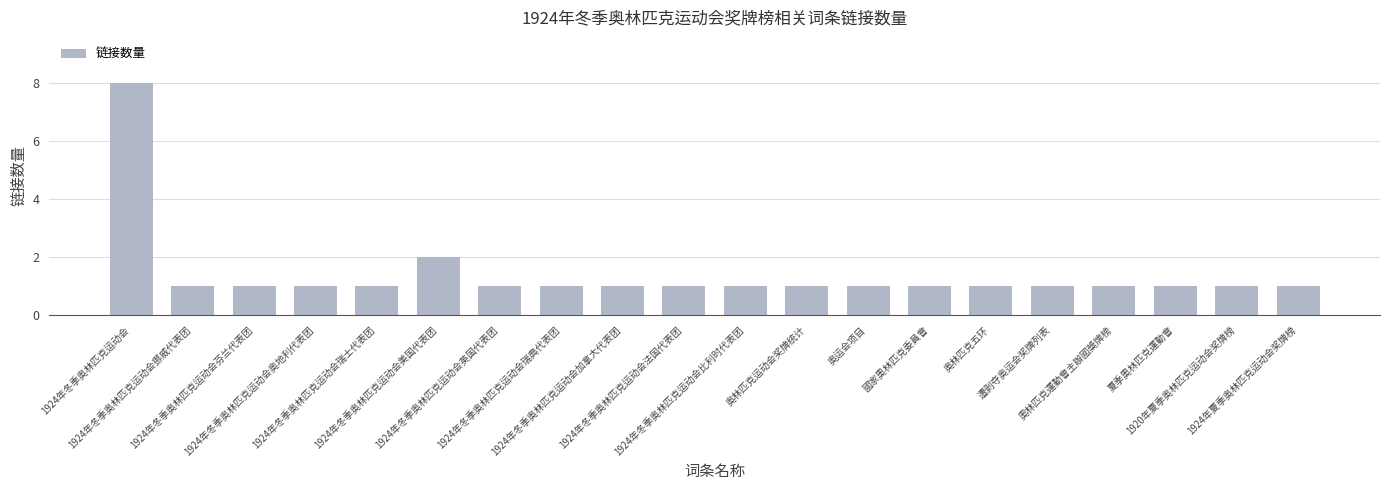

Where is the data nearest to the value 4?

1924年冬季奥林匹克运动会美国代表团